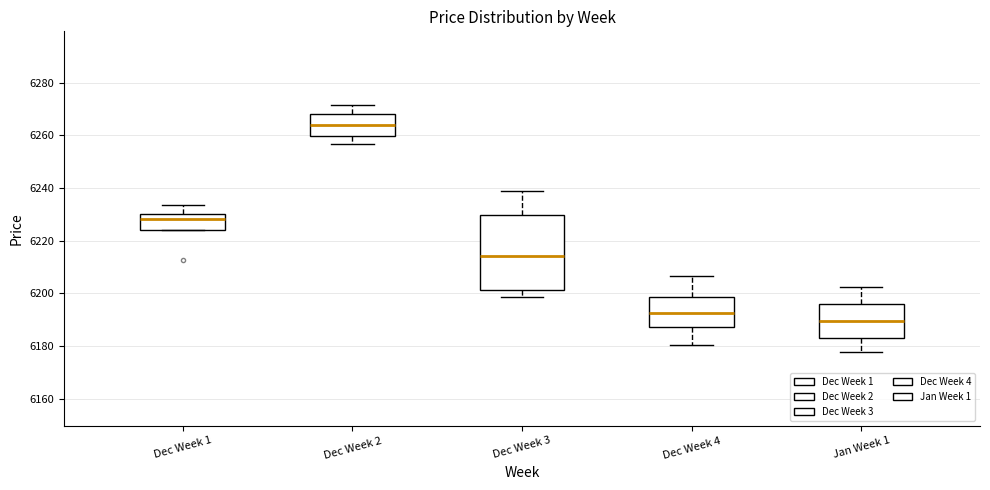

Which box's median line is the highest?

Dec Week 2